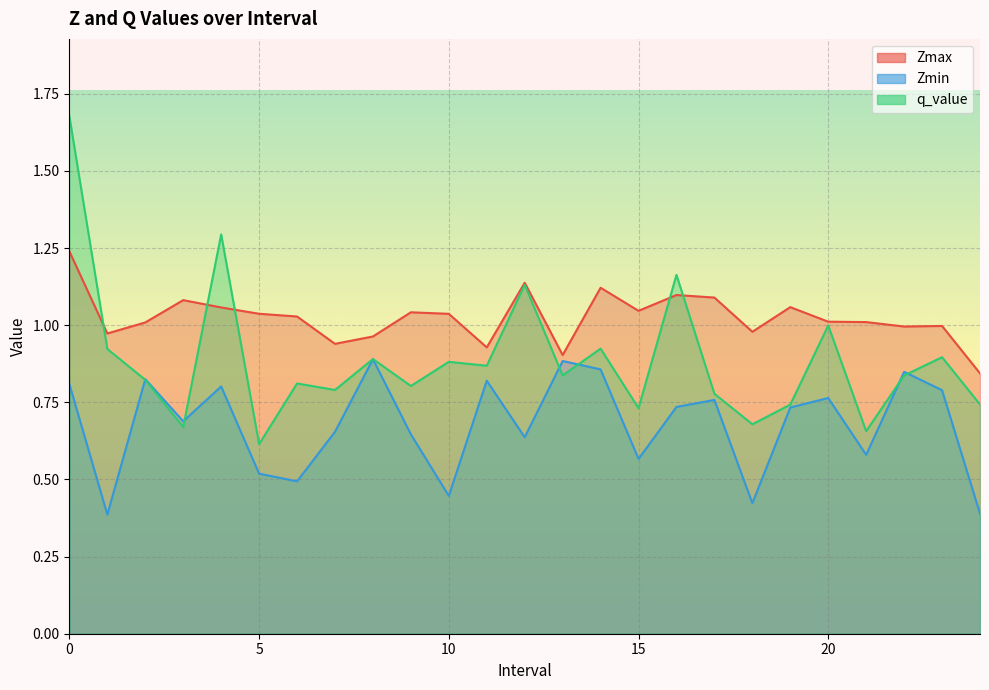

What are all the series names shown in the legend?

Zmax, Zmin, q_value